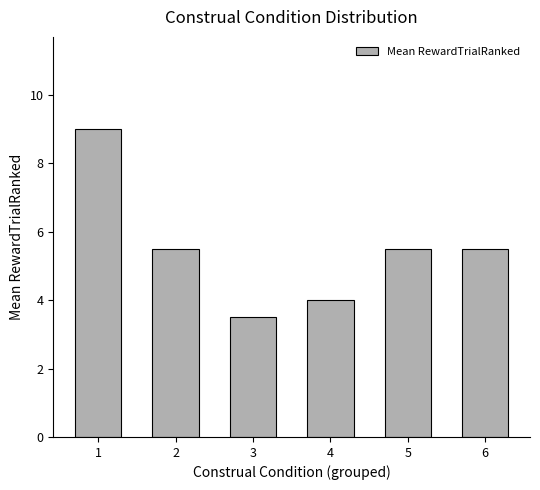

At which label does the data first exceed 5?

1